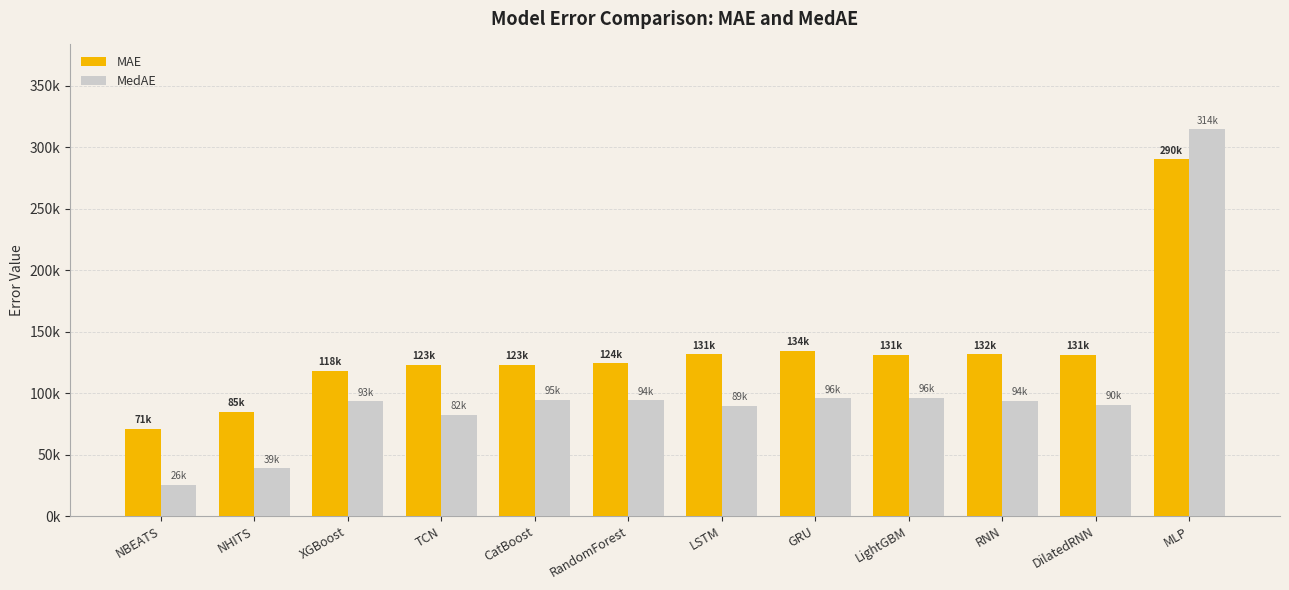

What is the approximate value of MedAE at RNN?

93698.4